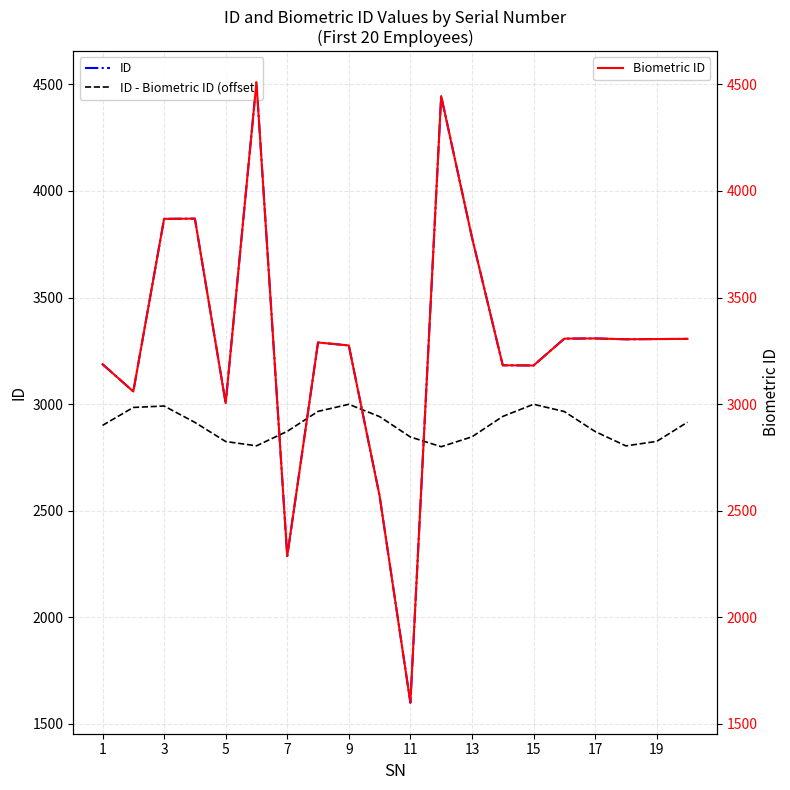

At which label is ID - Biometric ID (offset) closest to 2899?

1